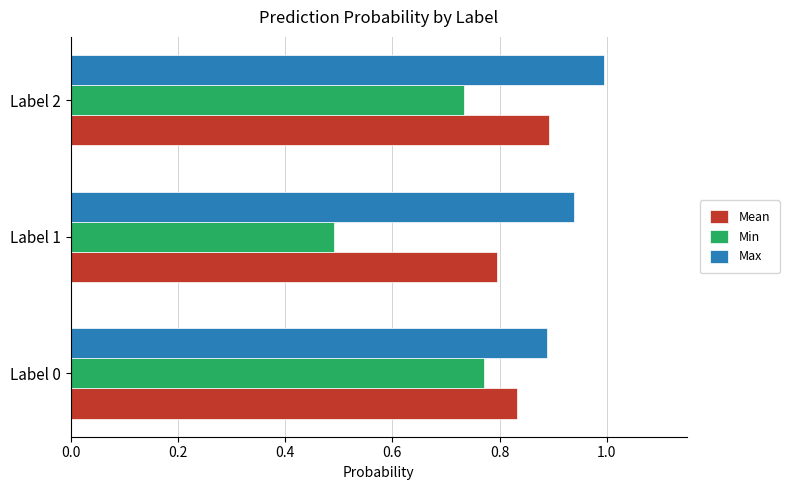

Which category has the highest value across all series?

Label 2